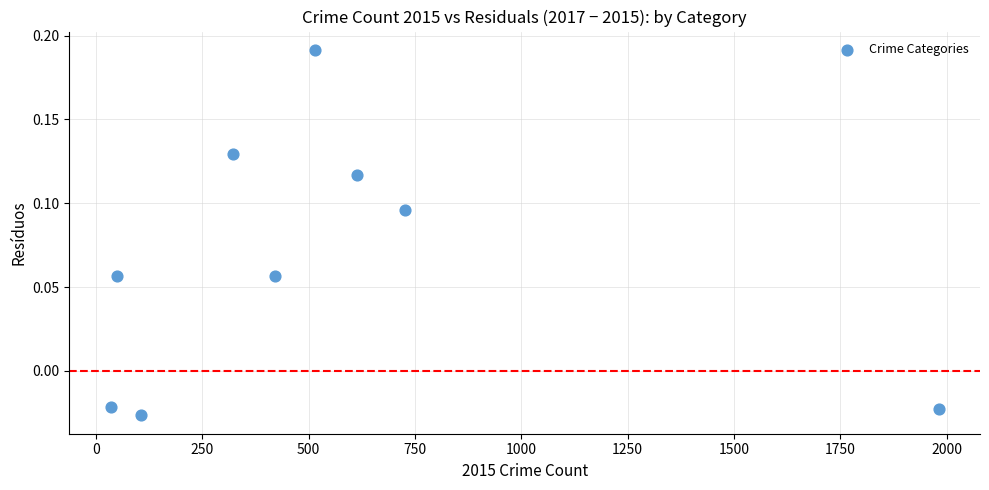

What is the range of X values (max minus min)?

1946.0